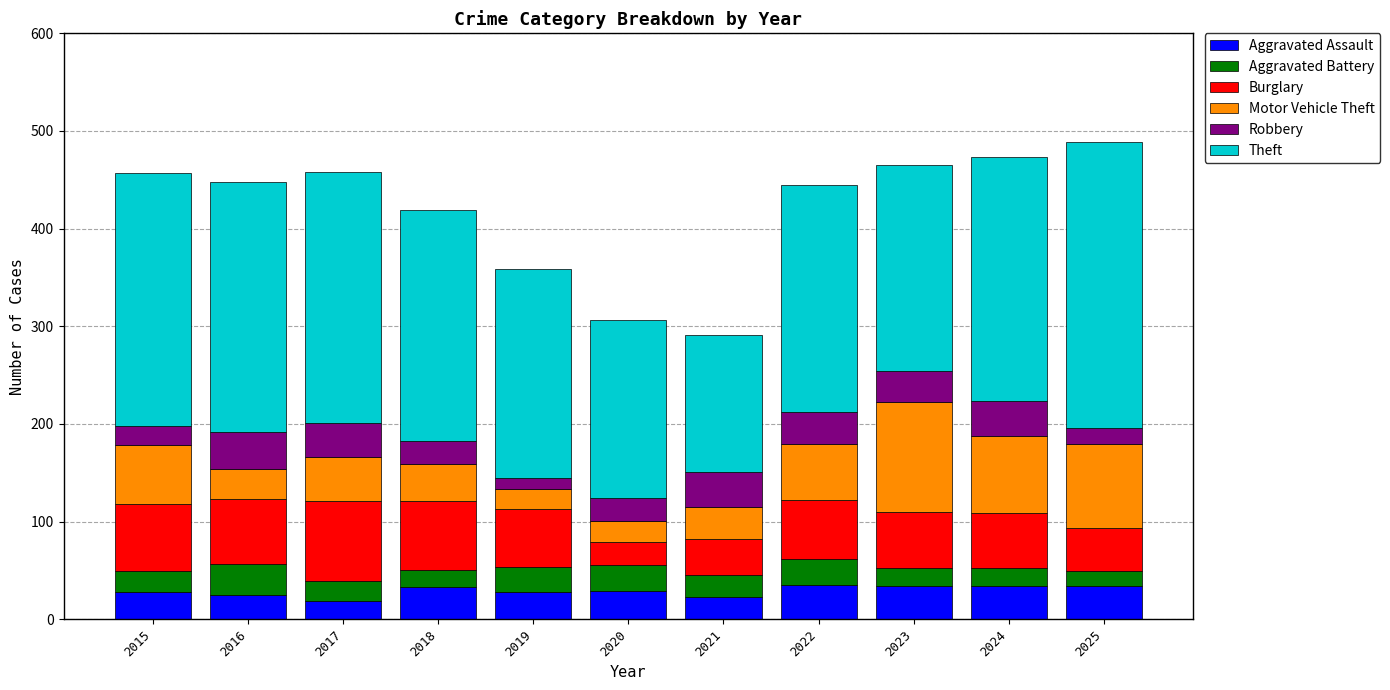

True or false: Aggravated Assault has a value of 34 at 2023.

True